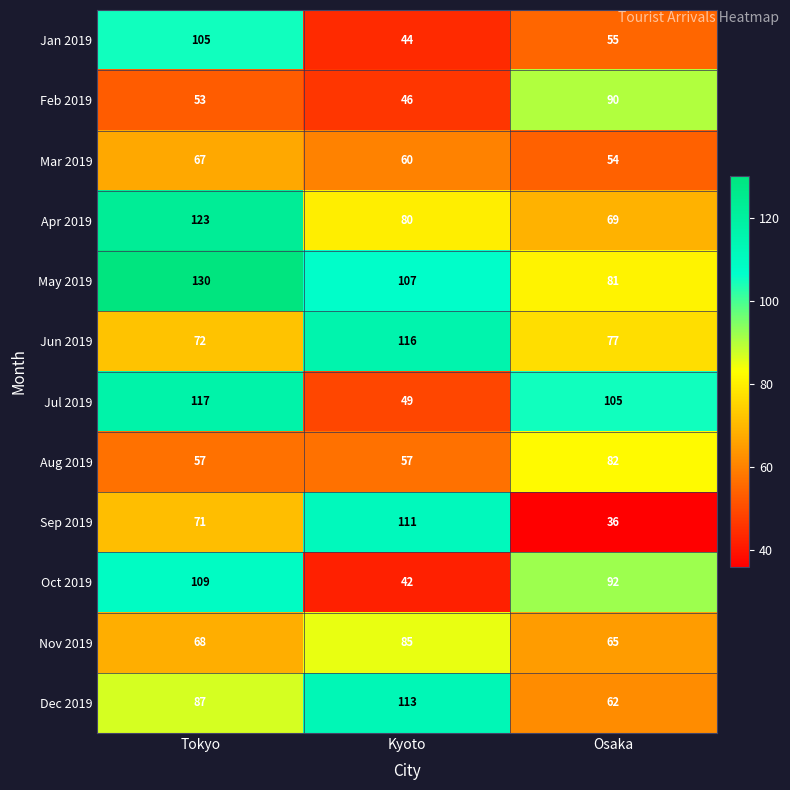

What is the spread (max minus min) of values at Tokyo?

77